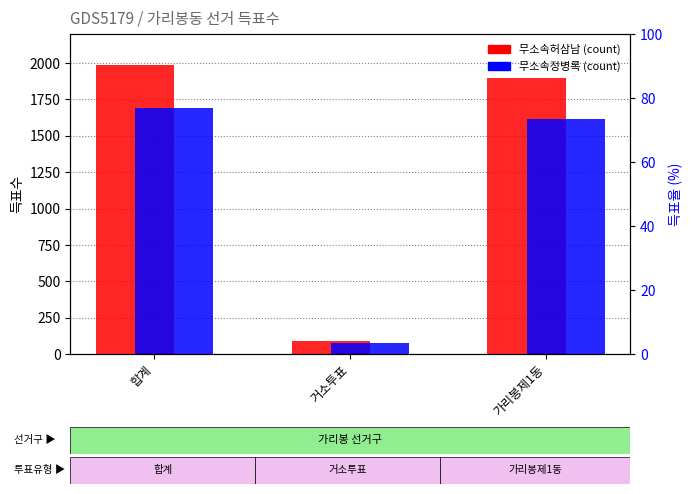

At how many categories does at least one series exceed 1890?

2